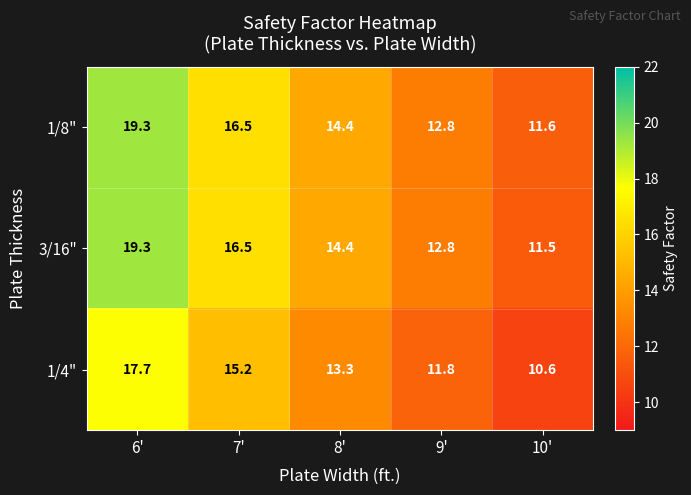

How many data points does each series have?

5